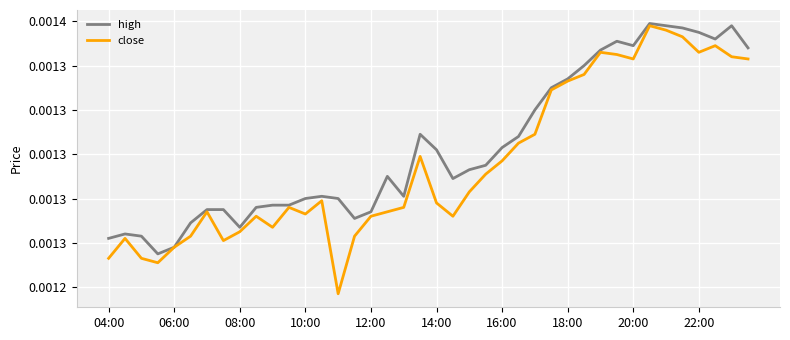

Does the chart have visible grid lines?

Yes